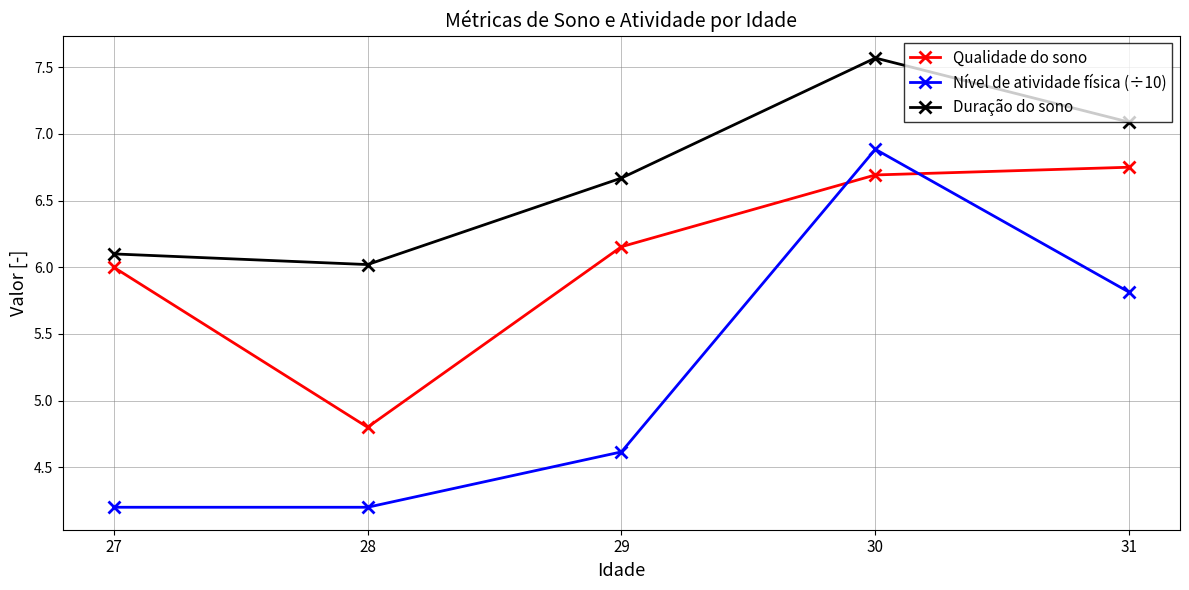

At which label is Duração do sono closest to 6?

28